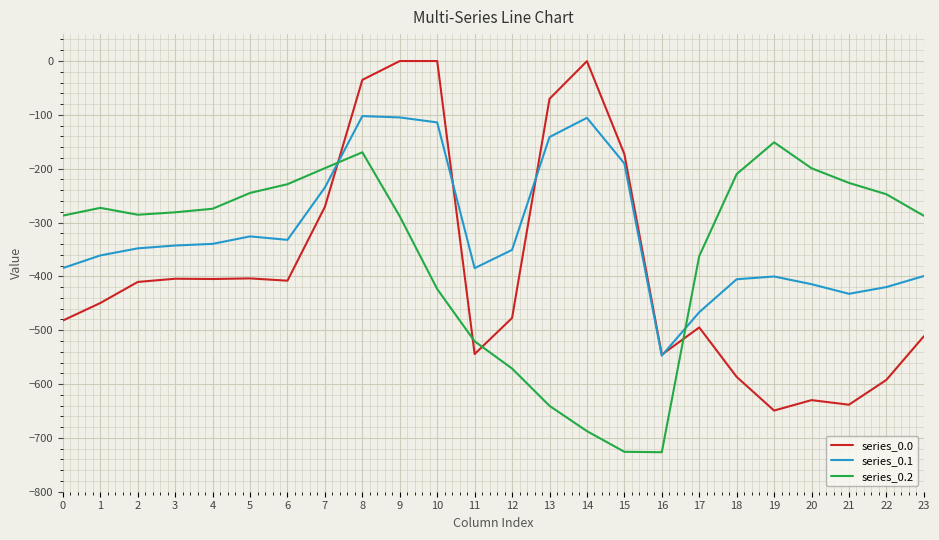

Rank the series by their average value, from highest to lowest.

series_0.1, series_0.2, series_0.0